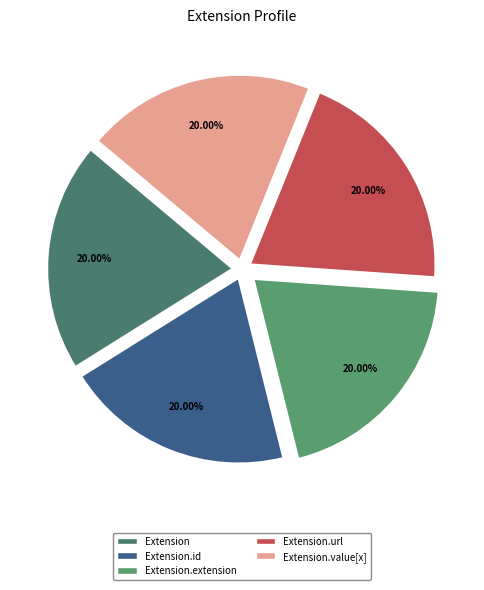

How many segments does this pie chart have?

5